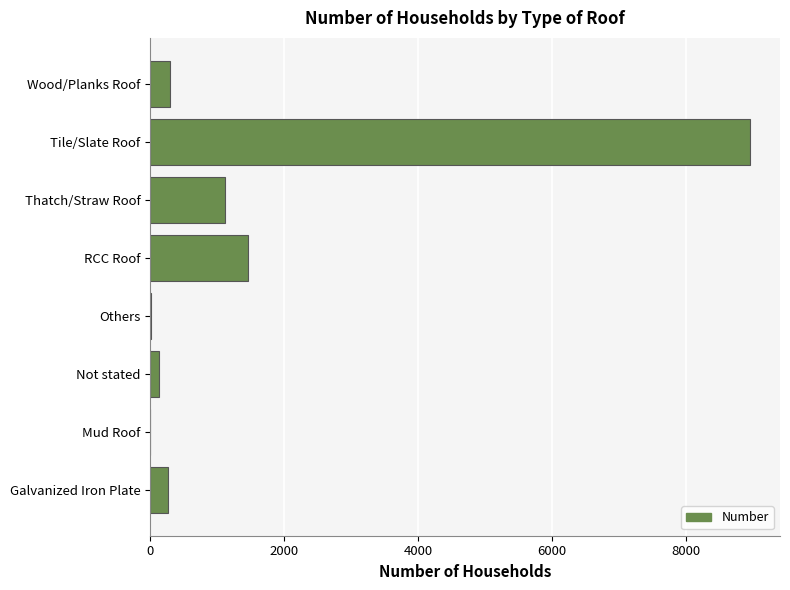

Is it true that the value at Thatch/Straw Roof is 1113?

True